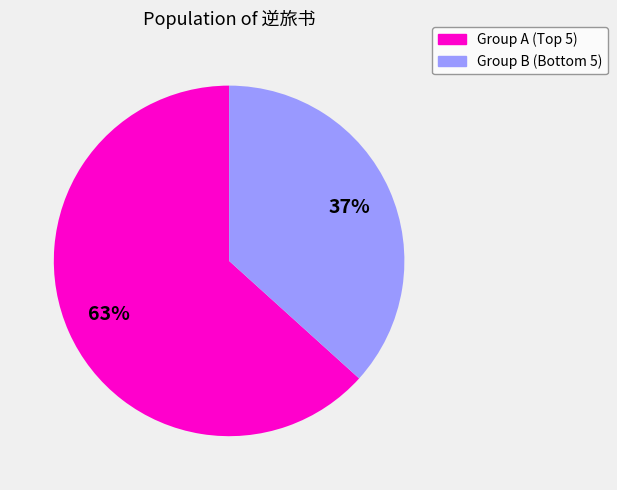

To the nearest percent, what is the average slice percentage?

50%